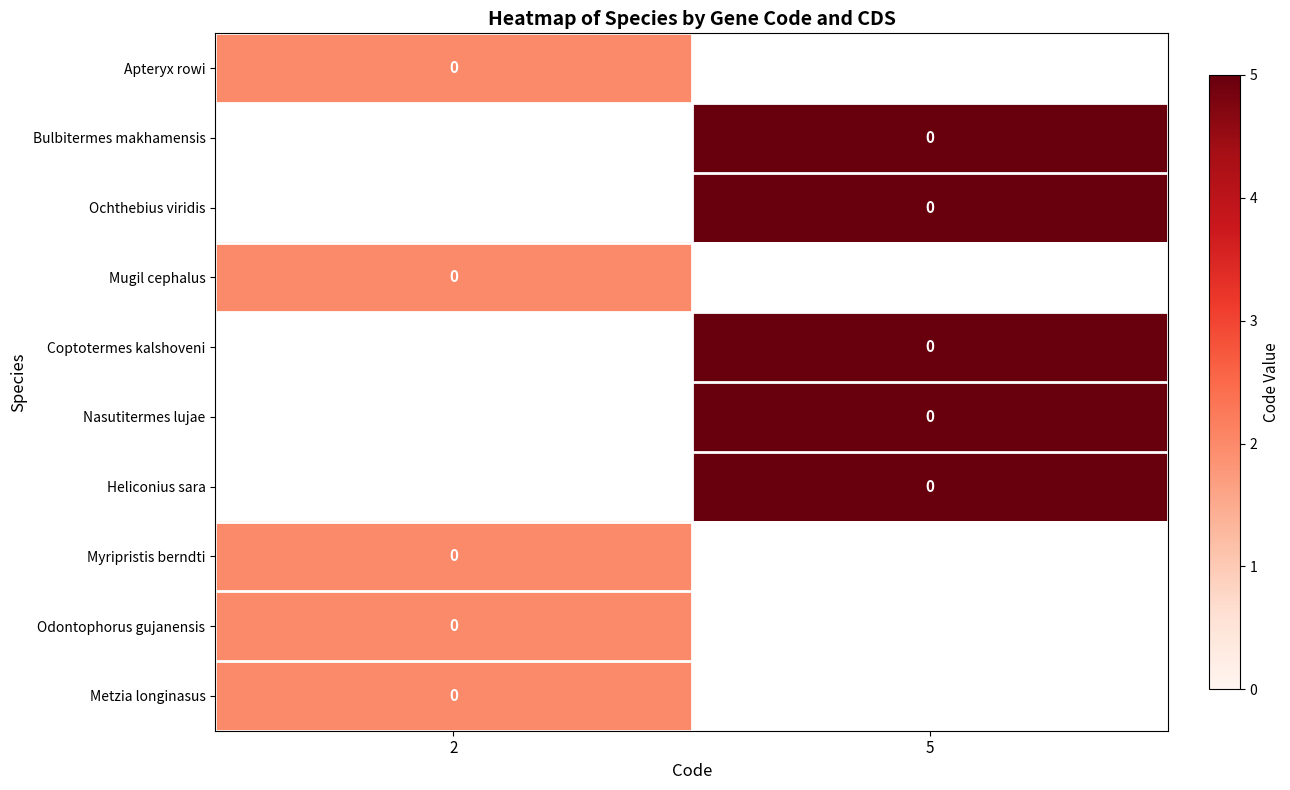

Is the value of Coptotermes kalshoveni at 2 greater than the value of Metzia longinasus at 5?

No